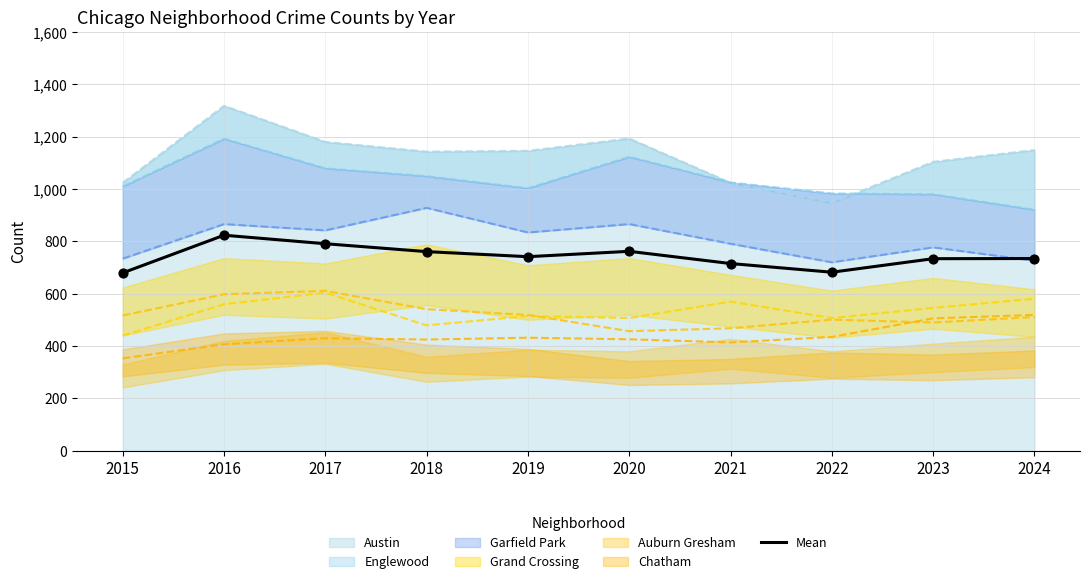

Approximately how many times larger is the value at 2017 compared to 2021?

1.1